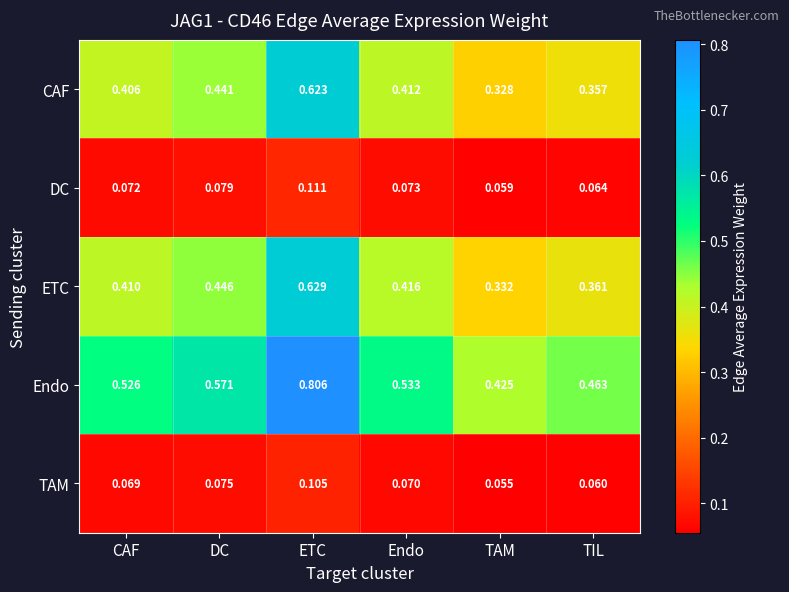

At which category is the sum across all series the highest?

ETC